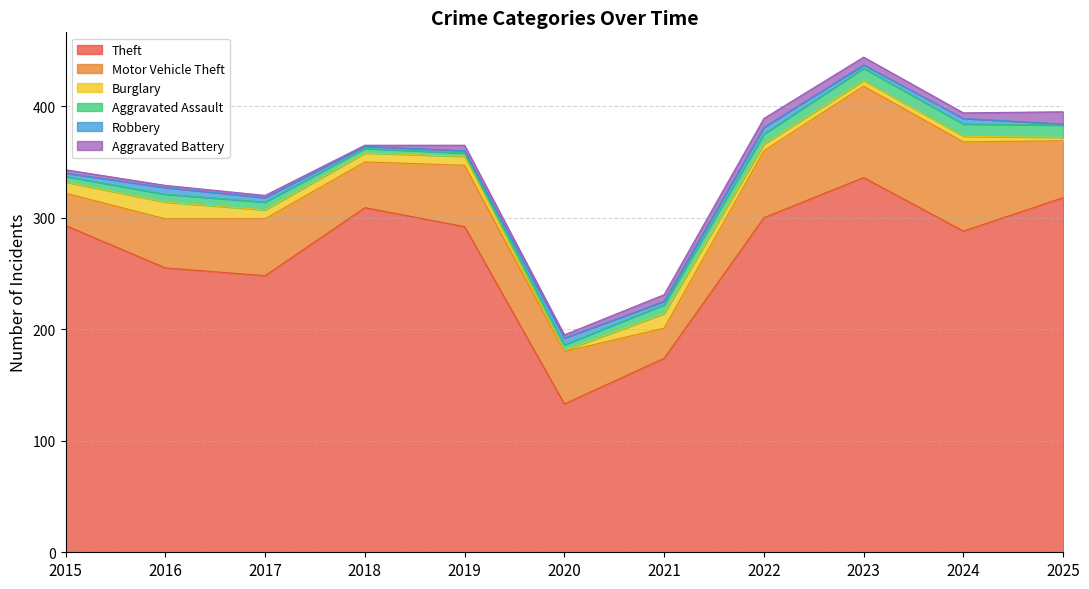

How many distinct data groups are displayed?

6